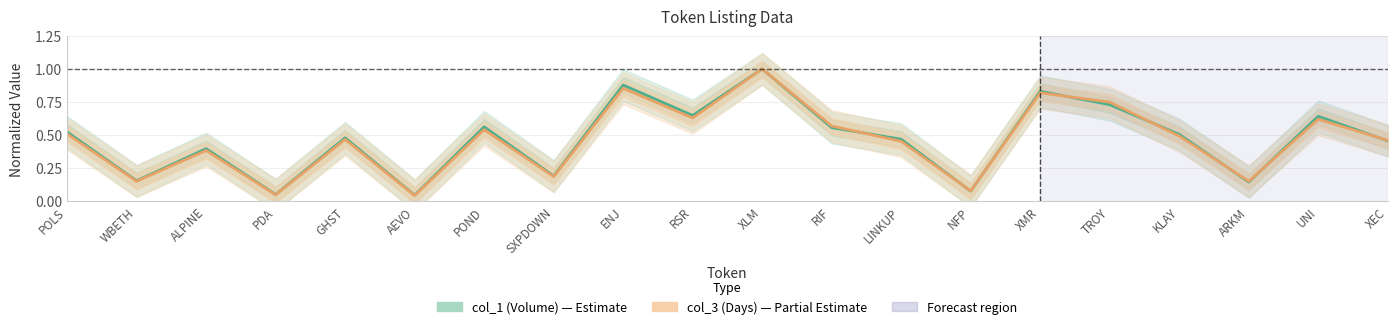

What is the sum of all col_1 (Volume) values?

9.3